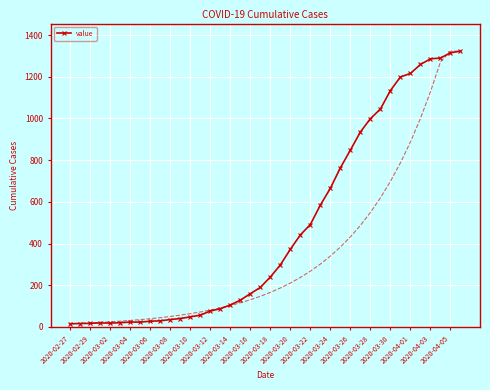

What is the difference between the values at 39 and 35?

64